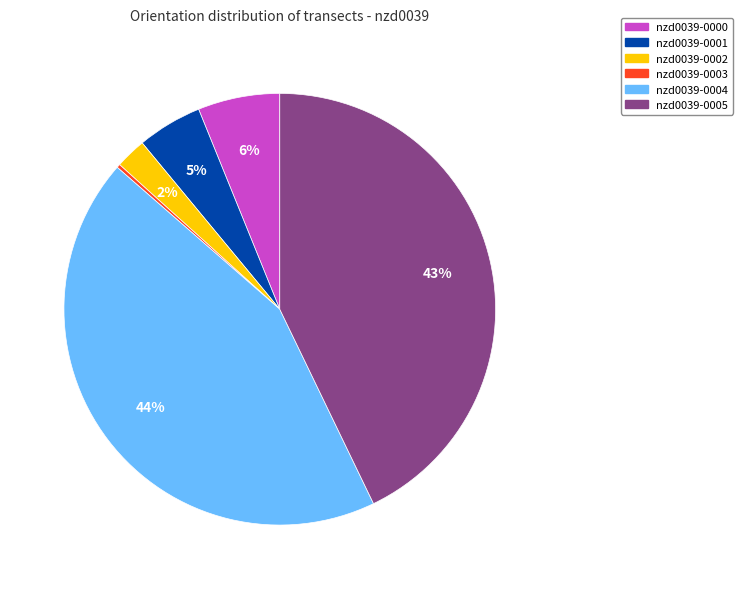

Which has a higher value, nzd0039-0004 or nzd0039-0000?

nzd0039-0004